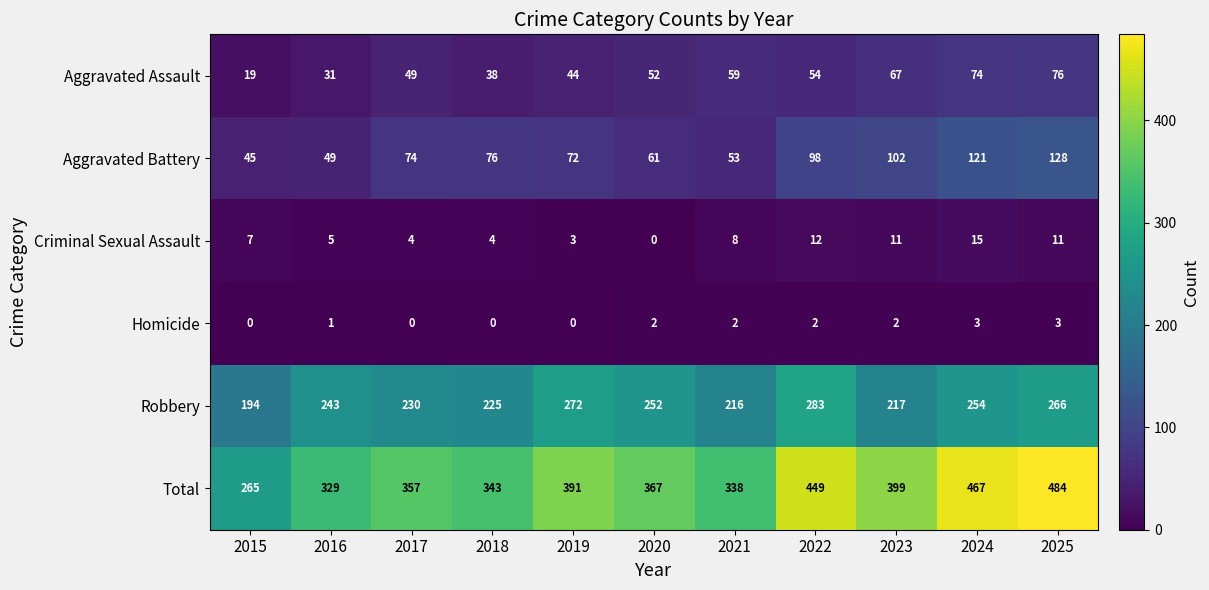

At which category is the sum across all series the highest?

2025